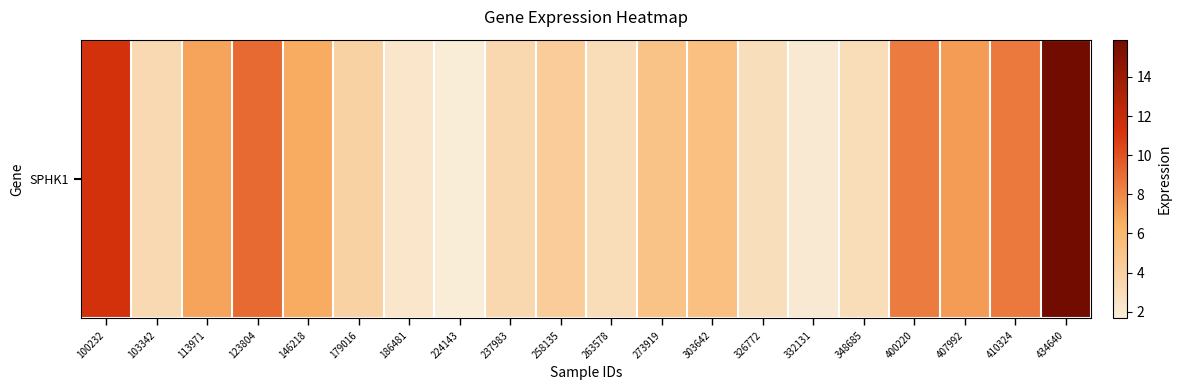

Is it true that the value at 410324 is 12.7?

False